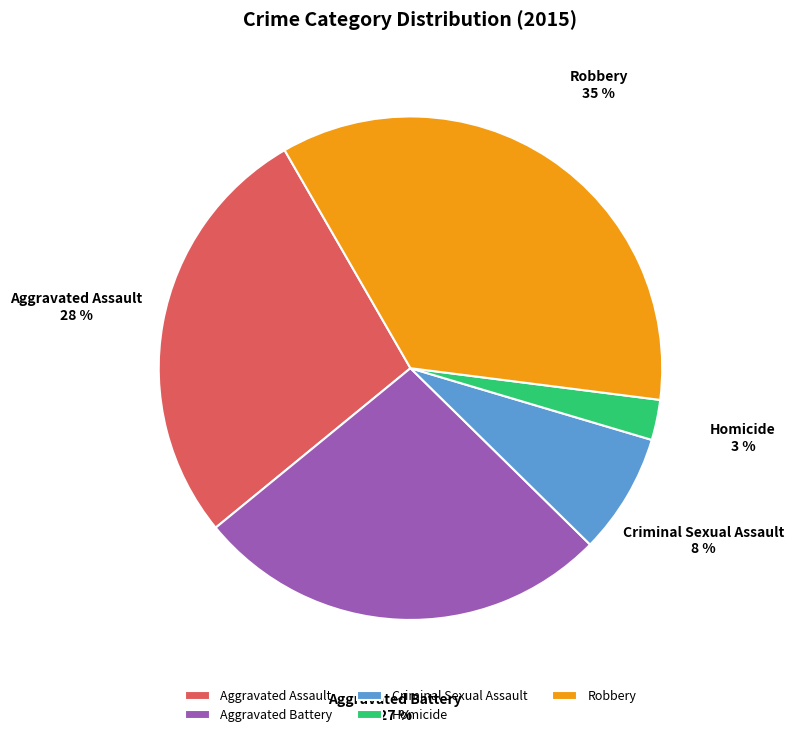

Which has a higher value, Aggravated Assault or Criminal Sexual Assault?

Aggravated Assault